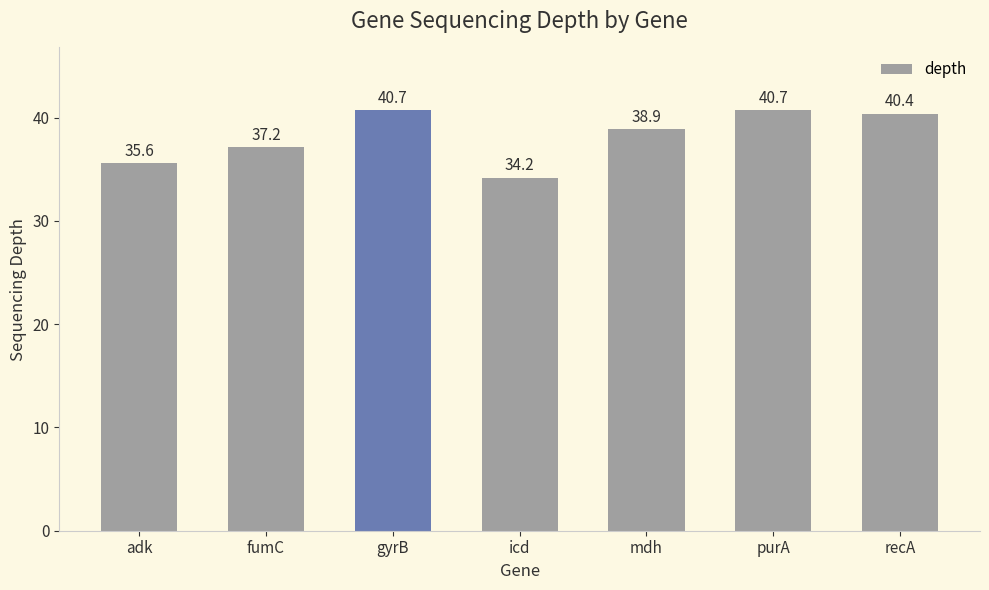

Reading right to left, extract all data points from this chart.

recA=40.4	purA=40.7	mdh=38.9	icd=34.2	gyrB=40.7	fumC=37.2	adk=35.6